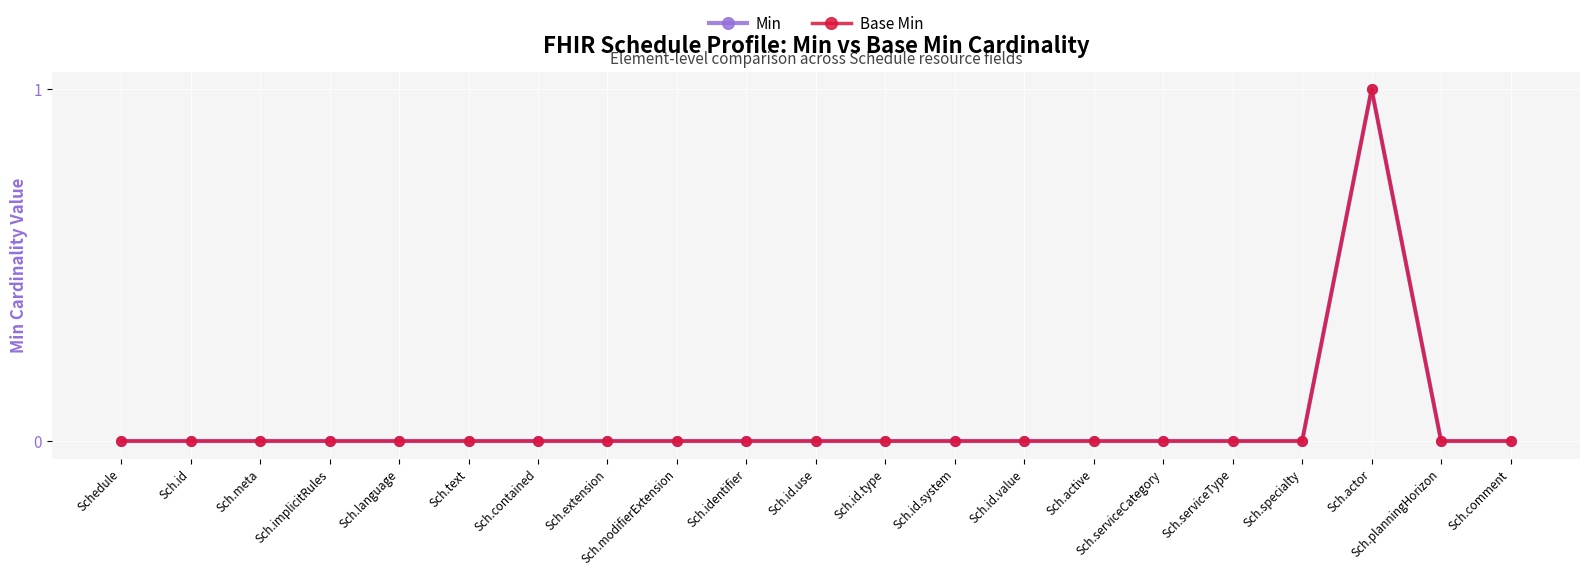

Is this an area chart (filled region under the line)?

No